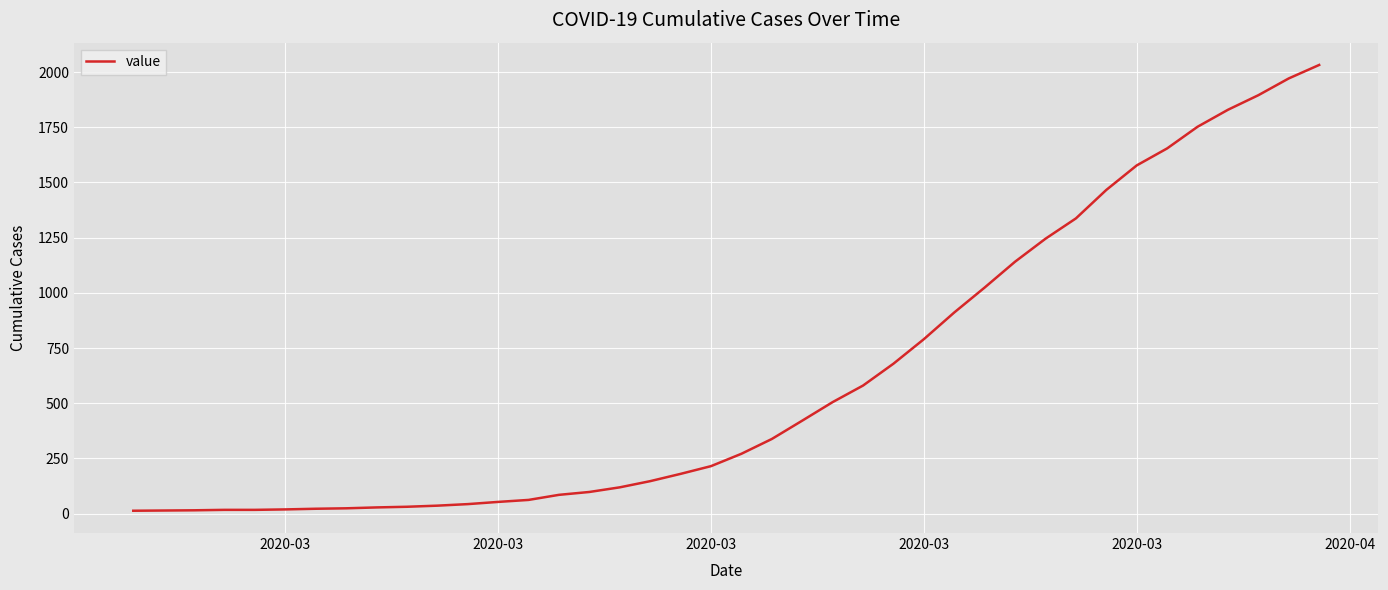

What is the difference between the maximum and minimum values?

2019